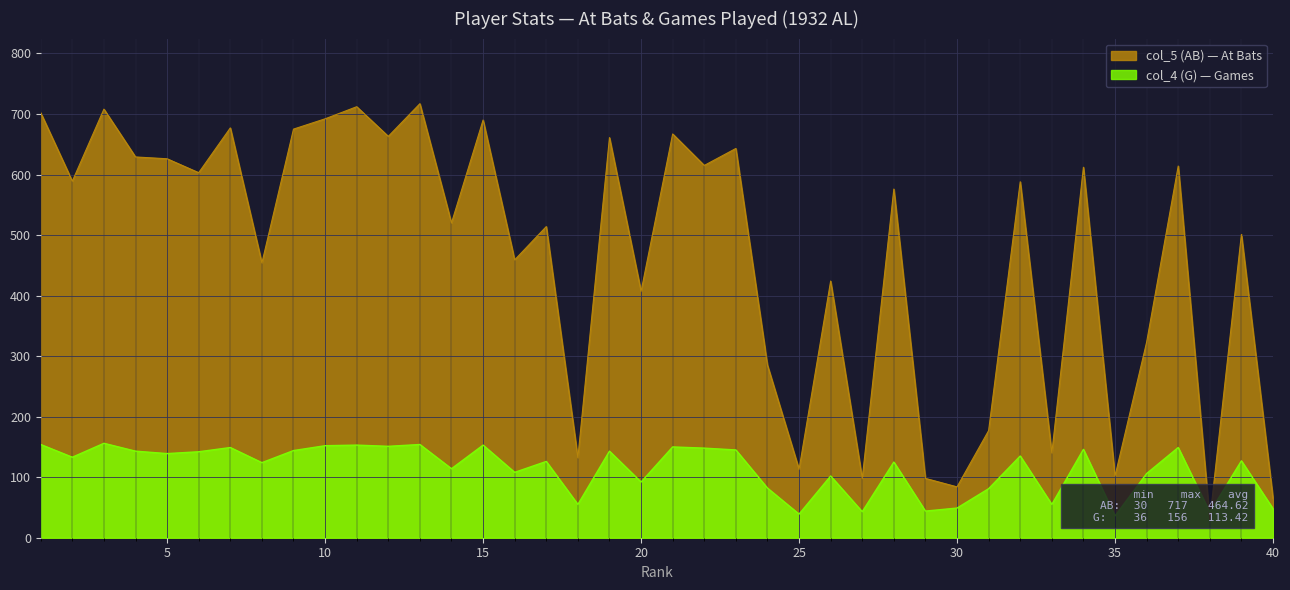

What is the value of the col_4 (G) point at the 16th from the left?

108